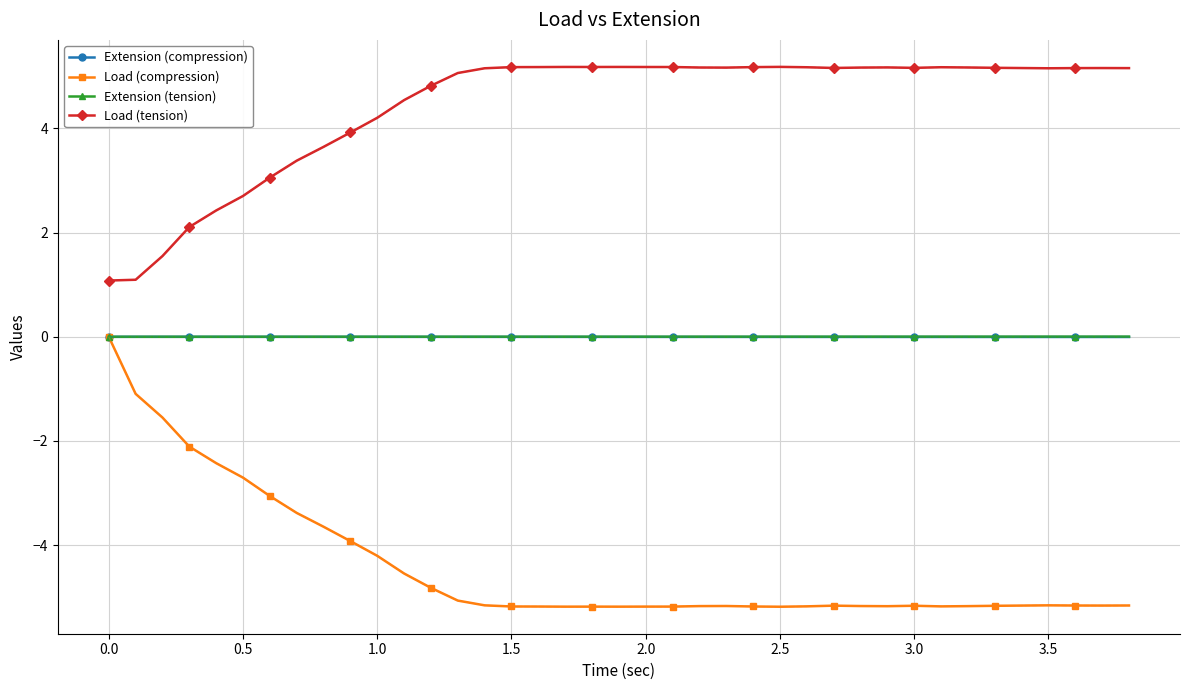

What are all the series names shown in the legend?

Extension (compression), Load (compression), Extension (tension), Load (tension)